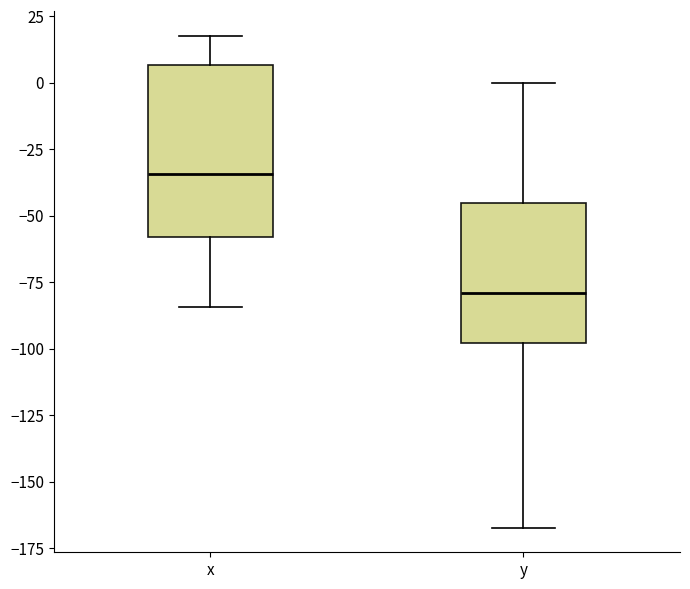

Which box's median line is the lowest?

y